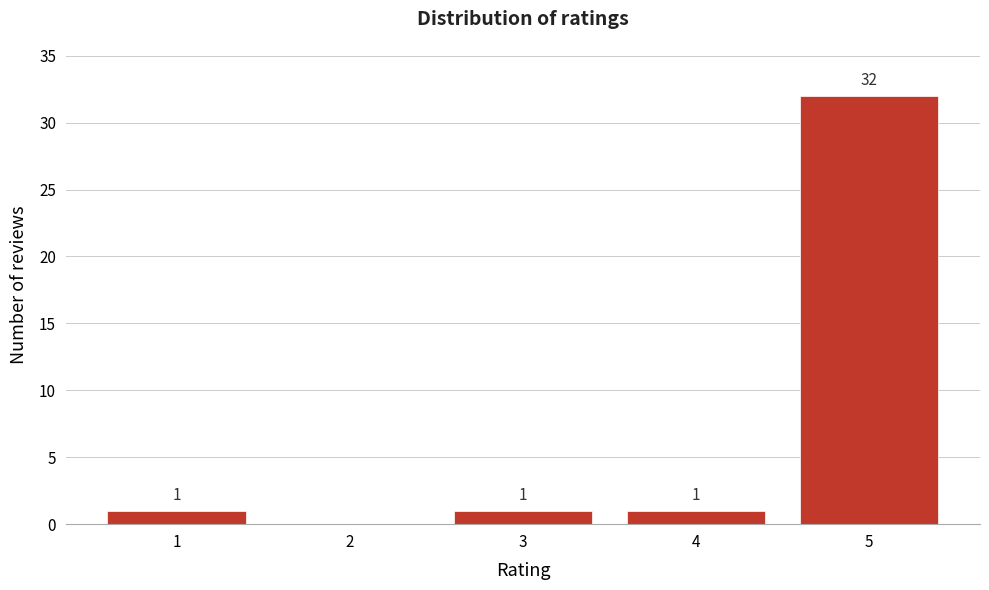

Reading left to right, extract all data points from this chart.

1=1	2=0	3=1	4=1	5=32